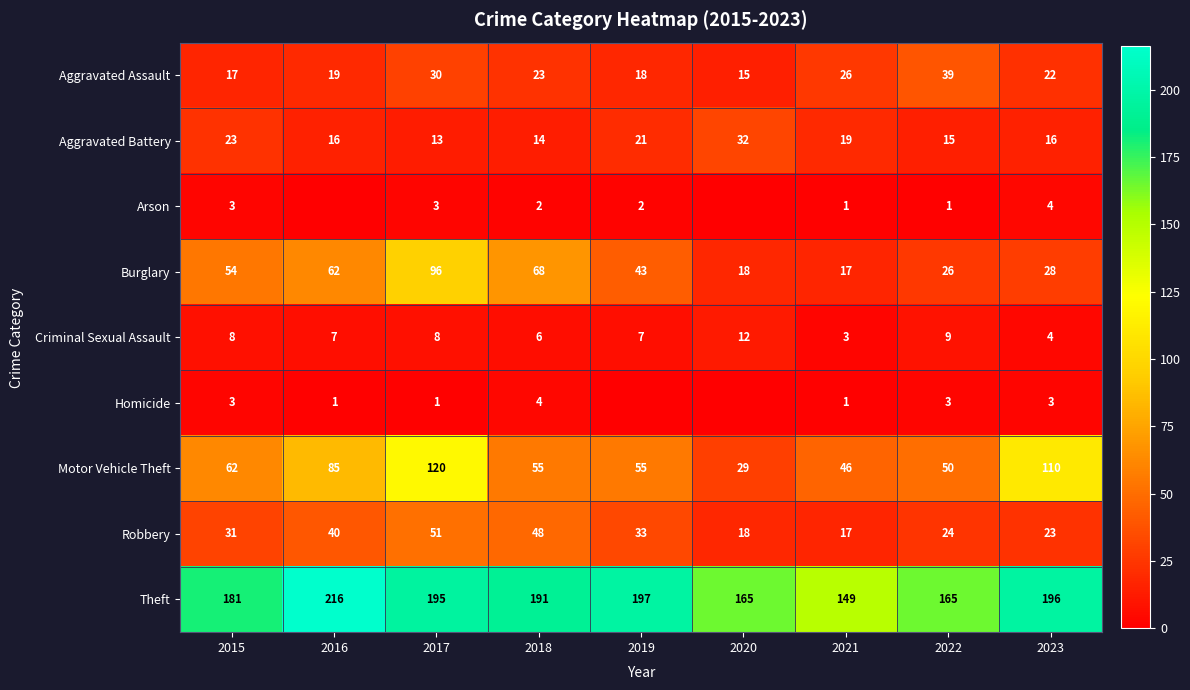

At which label does Criminal Sexual Assault first exceed 7?

2015